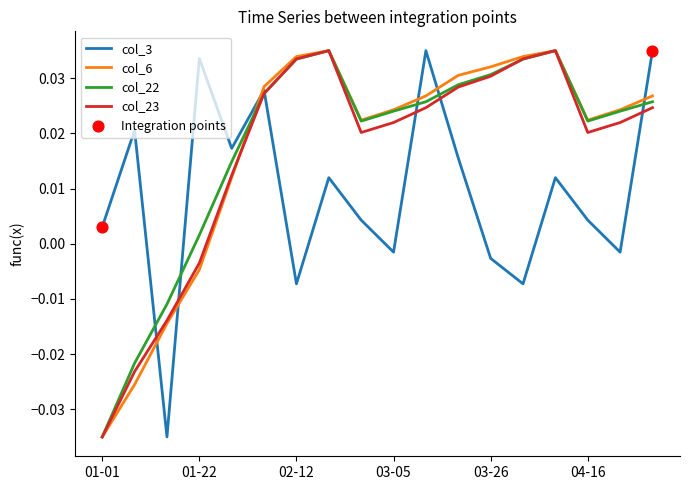

Does the chart have visible grid lines?

No